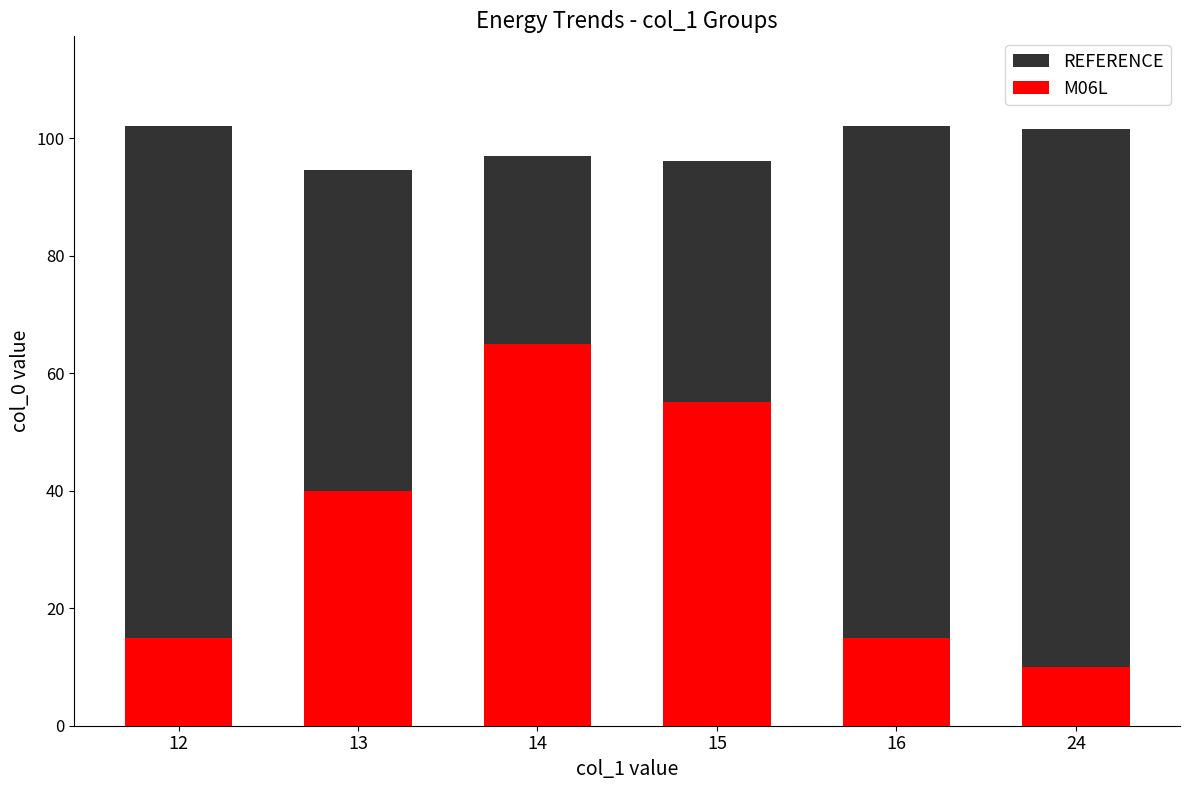

Which label corresponds to the smallest value in the chart?

24